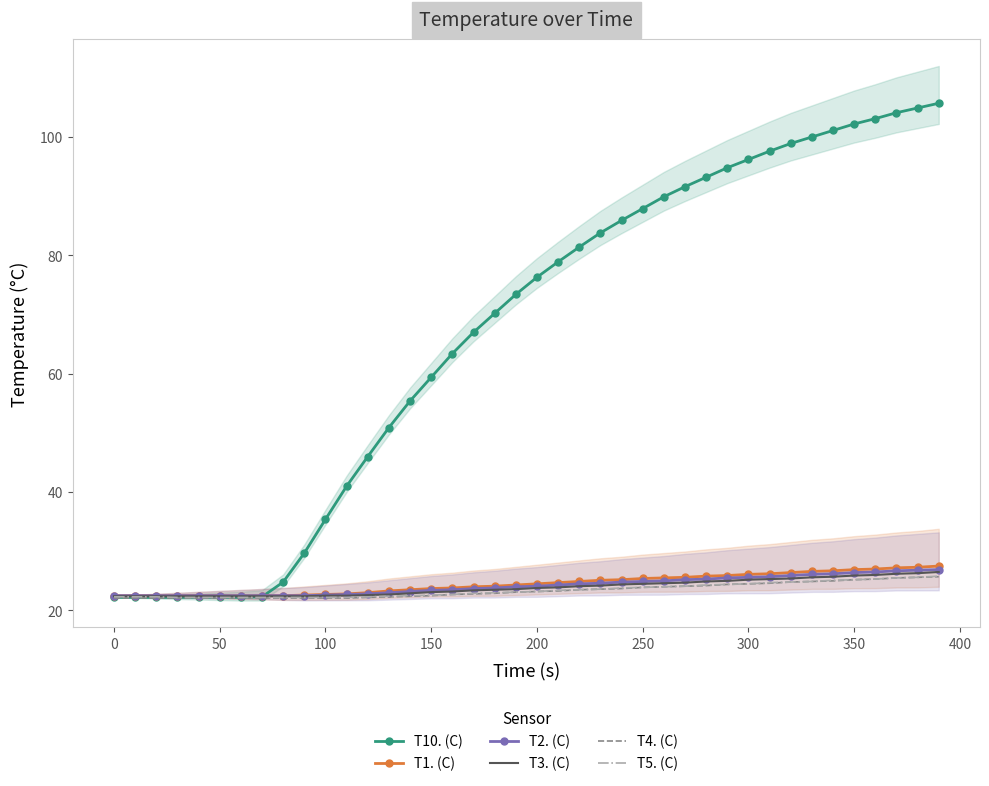

Reading left to right, transcribe all the data shown in this chart.

T10. (C): 22.2	22.2	22.2	22.2	22.2	22.2	22.2	22.3	24.8	29.7	35.4	41.0	46.0	50.9	55.4	59.4	63.4	67.0	70.2	73.4	76.3	78.9	81.4	83.8	85.9	87.9	89.9	91.6	93.2	94.8	96.2	97.6	98.9	100.0	101.1	102.2	103.1	104.1	104.9	105.7
T1. (C): 22.5	22.5	22.5	22.5	22.5	22.5	22.5	22.5	22.5	22.6	22.7	22.8	23.0	23.3	23.5	23.7	23.8	24.0	24.1	24.3	24.5	24.7	24.9	25.1	25.2	25.4	25.5	25.6	25.8	25.9	26.1	26.2	26.4	26.6	26.7	26.9	27.0	27.2	27.3	27.5
T2. (C): 22.5	22.5	22.5	22.5	22.5	22.5	22.5	22.5	22.5	22.5	22.6	22.7	22.8	23.0	23.2	23.4	23.5	23.7	23.8	24.0	24.1	24.3	24.5	24.6	24.8	24.9	25.0	25.2	25.3	25.5	25.6	25.7	25.9	26.1	26.2	26.4	26.5	26.7	26.8	26.9
T3. (C): 22.4	22.4	22.4	22.4	22.4	22.4	22.4	22.4	22.4	22.4	22.5	22.5	22.6	22.7	22.9	23.1	23.2	23.4	23.5	23.6	23.8	23.9	24.1	24.2	24.4	24.5	24.6	24.7	24.9	25.0	25.2	25.3	25.4	25.6	25.7	25.9	26.0	26.2	26.3	26.5
T4. (C): 22.1	22.1	22.1	22.1	22.1	22.1	22.1	22.1	22.1	22.1	22.1	22.1	22.2	22.3	22.4	22.5	22.7	22.8	22.9	23.1	23.2	23.3	23.5	23.6	23.7	23.9	24.0	24.1	24.2	24.4	24.5	24.6	24.8	24.9	25.0	25.2	25.3	25.5	25.6	25.7
T5. (C): 22.3	22.3	22.3	22.2	22.2	22.2	22.2	22.2	22.2	22.2	22.2	22.2	22.3	22.4	22.5	22.6	22.7	22.9	23.0	23.1	23.2	23.4	23.5	23.6	23.8	23.9	24.0	24.1	24.3	24.4	24.5	24.7	24.8	24.9	25.1	25.2	25.3	25.5	25.6	25.8